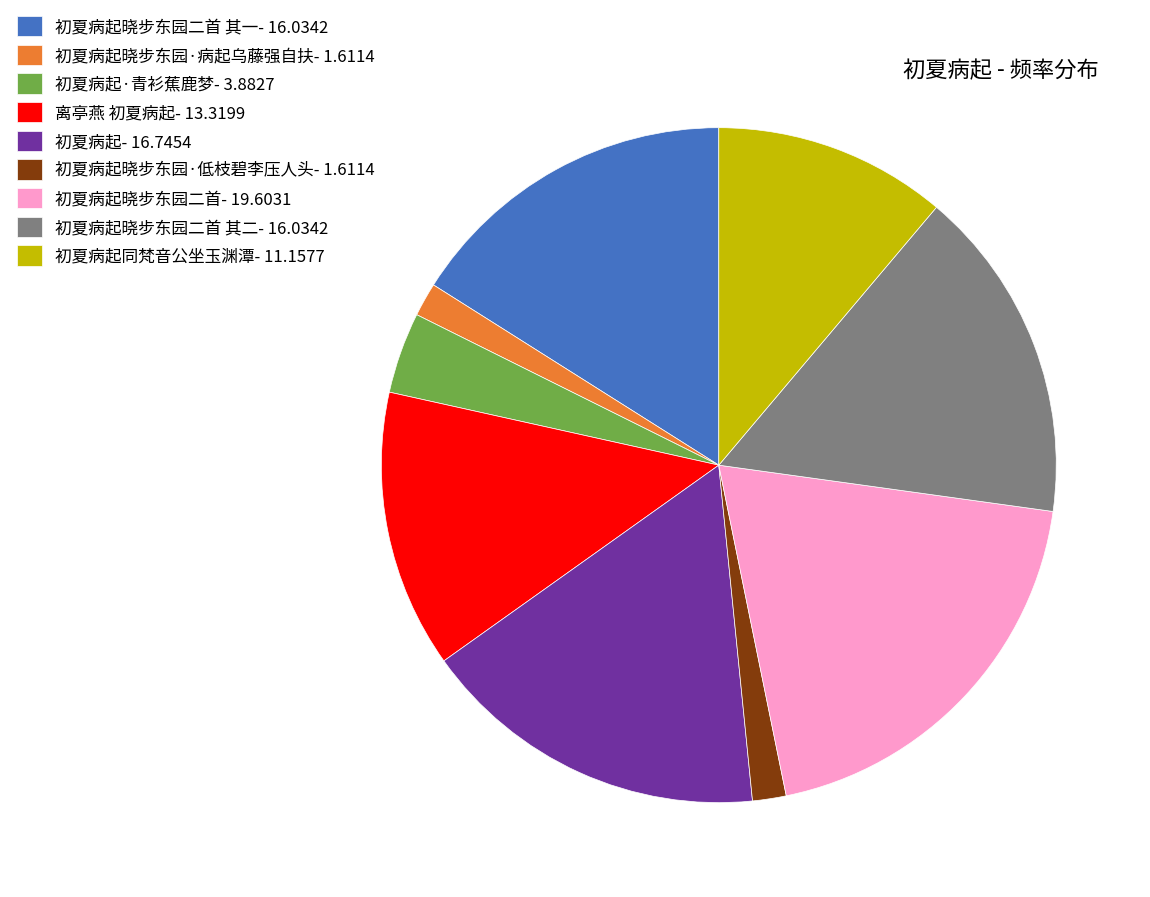

Which category has the biggest portion of the pie?

初夏病起晓步东园二首- 19.6031